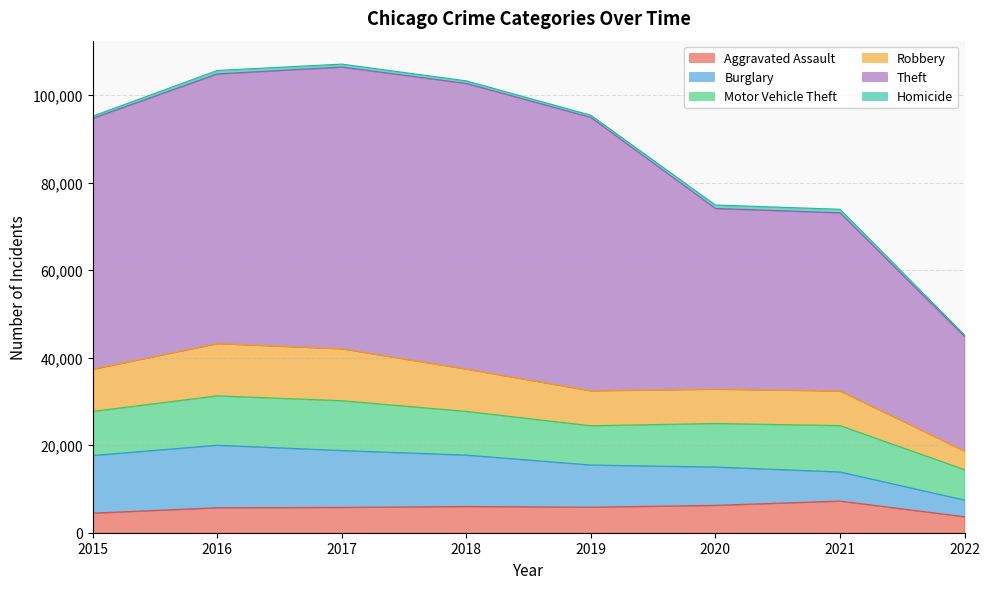

Is it true that Aggravated Assault equals 3665 at 2022?

True